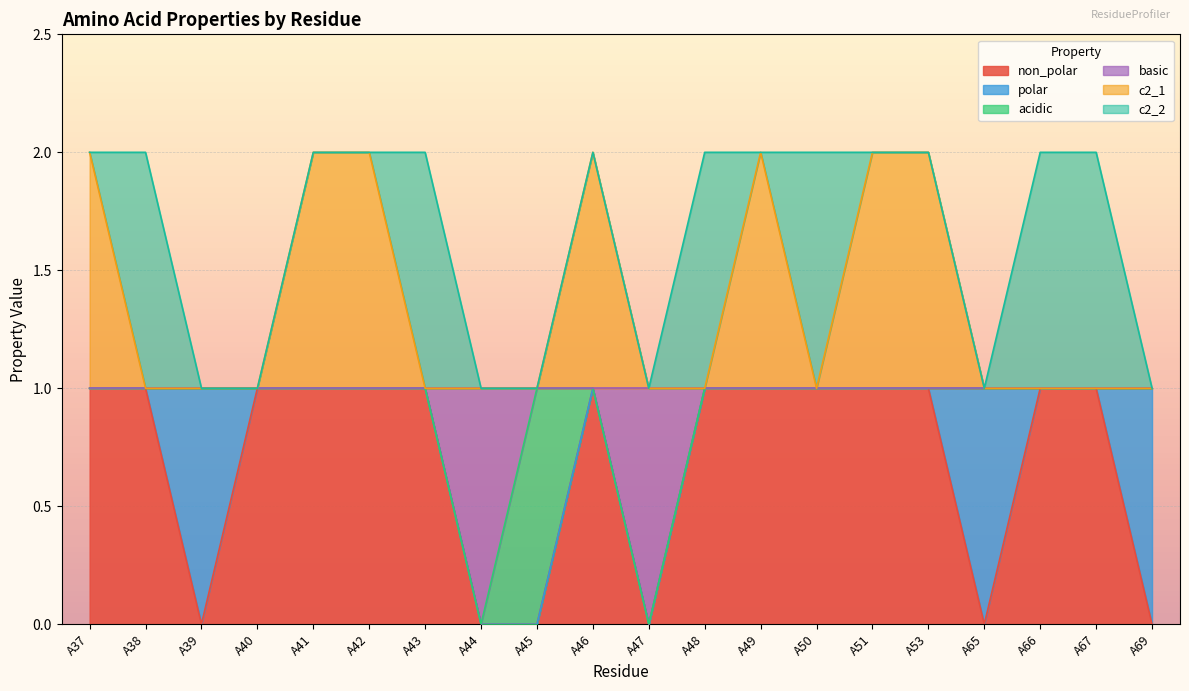

How many categories are shown in the chart?

20